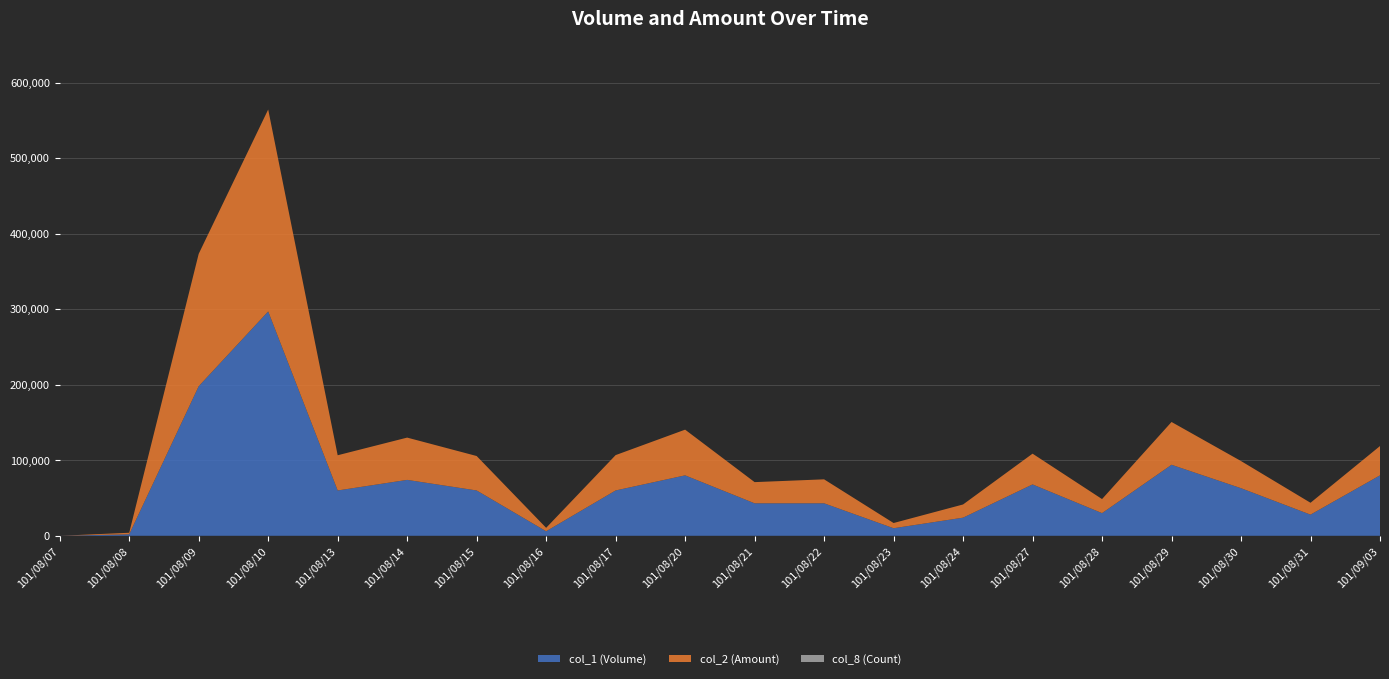

Reading right to left, extract all data points from this chart.

col_1 (Volume): 80000	28000	63000	94000	30000	68000	24000	10000	43000	43000	80000	60000	6000	60000	74000	60000	297000	198000	2000	0
col_2 (Amount): 38800	15700	35940	56660	18600	40710	17460	6900	31730	28040	60500	46800	4540	45600	55980	46600	267300	175230	2000	0
col_8 (Count): 4	3	4	7	3	7	3	2	3	4	4	2	2	2	8	4	3	2	1	0